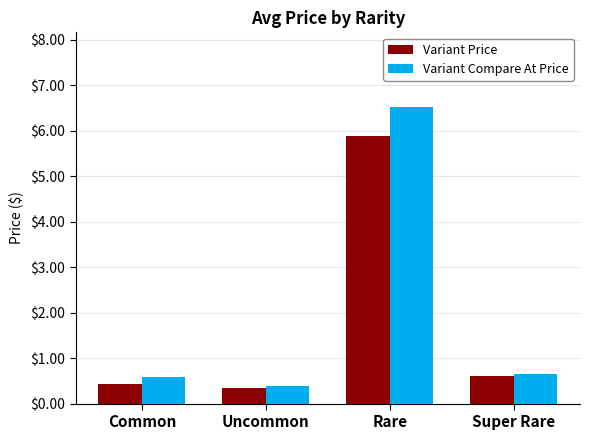

Between Rare and Super Rare, which series saw the biggest shift?

Variant Compare At Price